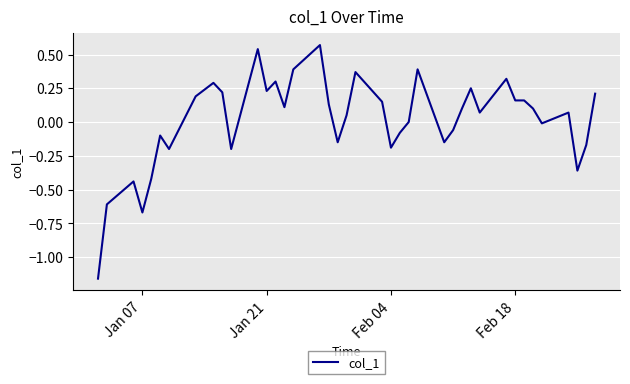

Does the chart have visible grid lines?

Yes